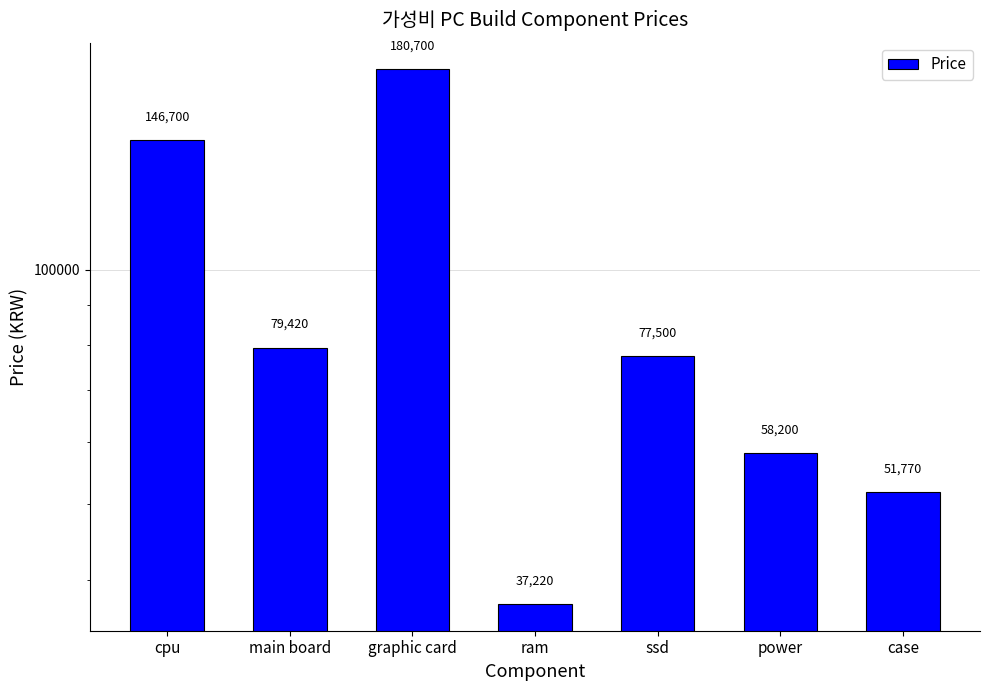

Reading left to right, list all the values displayed in this chart.

146700	79420	180700	37220	77500	58200	51770